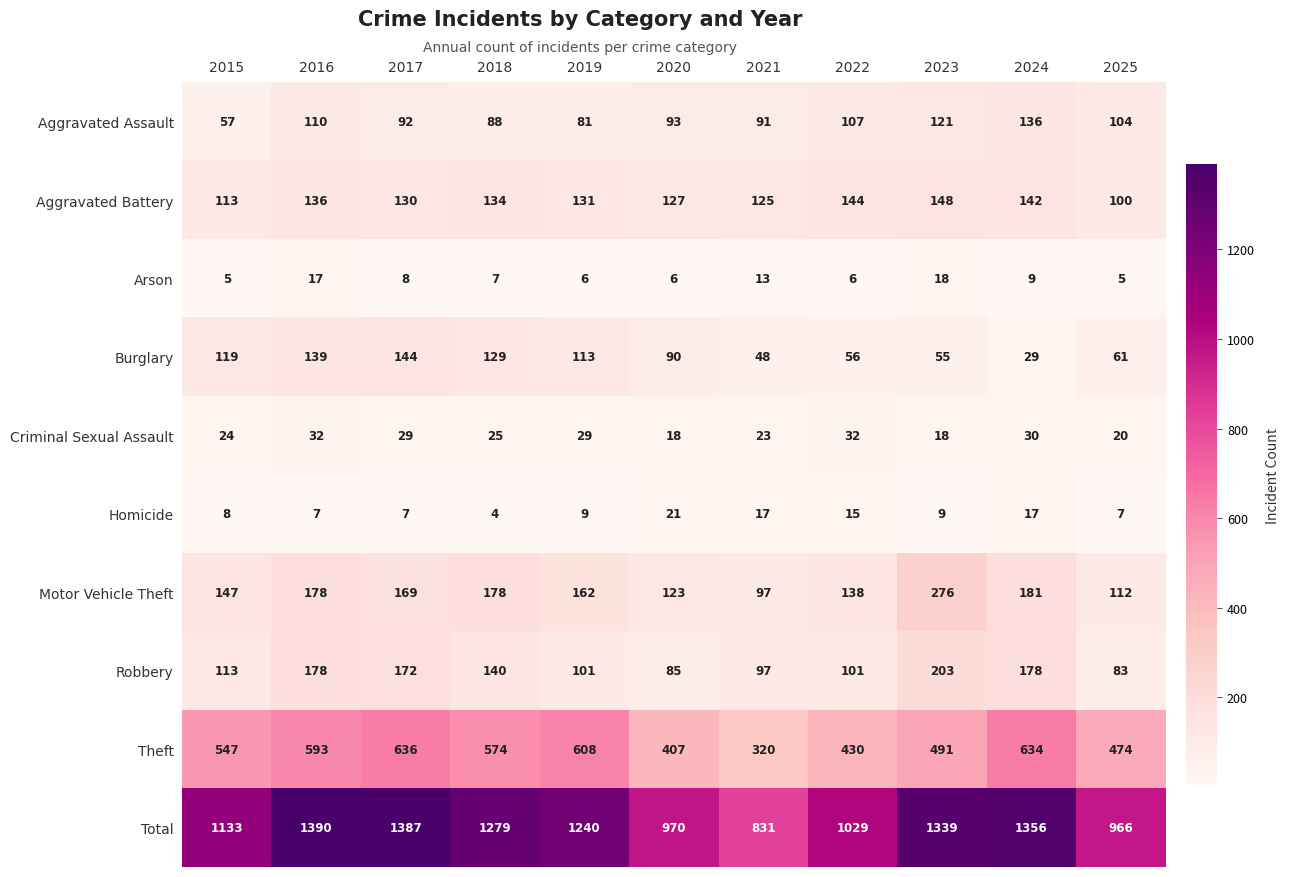

Rank the series by their maximum value, from lowest to highest.

Arson, Homicide, Criminal Sexual Assault, Aggravated Assault, Burglary, Aggravated Battery, Robbery, Motor Vehicle Theft, Theft, Total